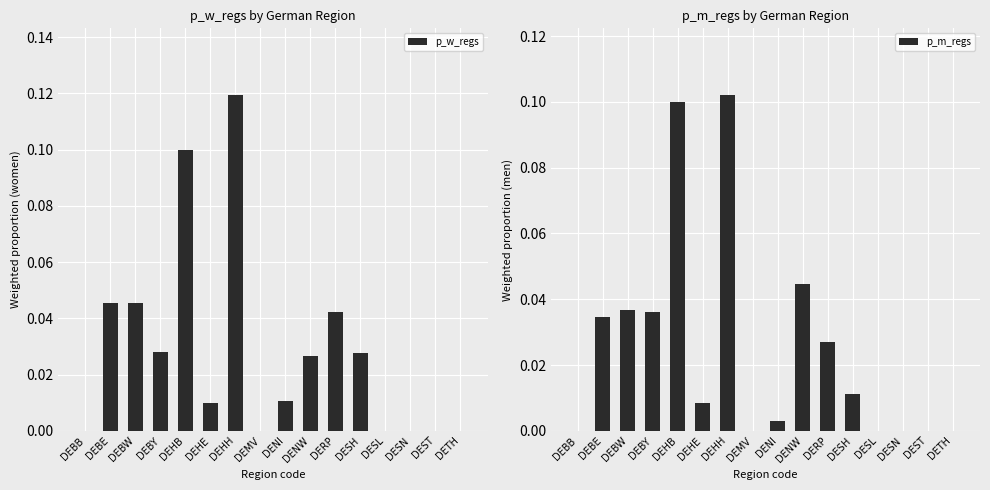

Reading left to right, transcribe all the data shown in this chart.

p_w_regs: DEBB=0.0	DEBE=0.0	DEBW=0.0	DEBY=0.0	DEHB=0.1	DEHE=0.0	DEHH=0.1	DEMV=0.0	DENI=0.0	DENW=0.0	DERP=0.0	DESH=0.0	DESL=0.0	DESN=0.0	DEST=0.0	DETH=0.0
p_m_regs: DEBB=0.0	DEBE=0.0	DEBW=0.0	DEBY=0.0	DEHB=0.1	DEHE=0.0	DEHH=0.1	DEMV=0.0	DENI=0.0	DENW=0.0	DERP=0.0	DESH=0.0	DESL=0.0	DESN=0.0	DEST=0.0	DETH=0.0